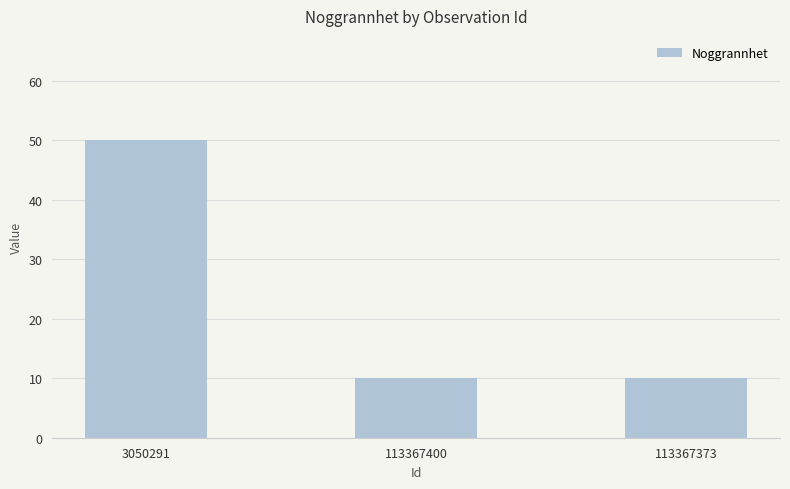

What is the ratio of the value at 113367400 to the value at 3050291?

0.2